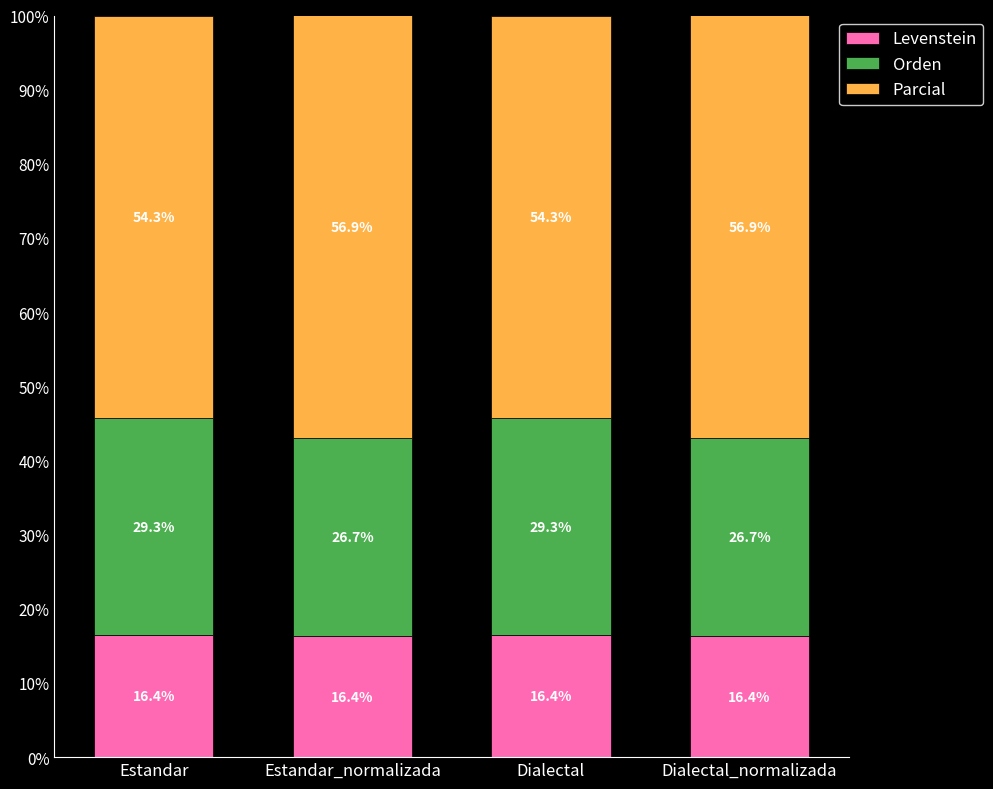

Are the bars grouped side by side (vs. stacked)?

No